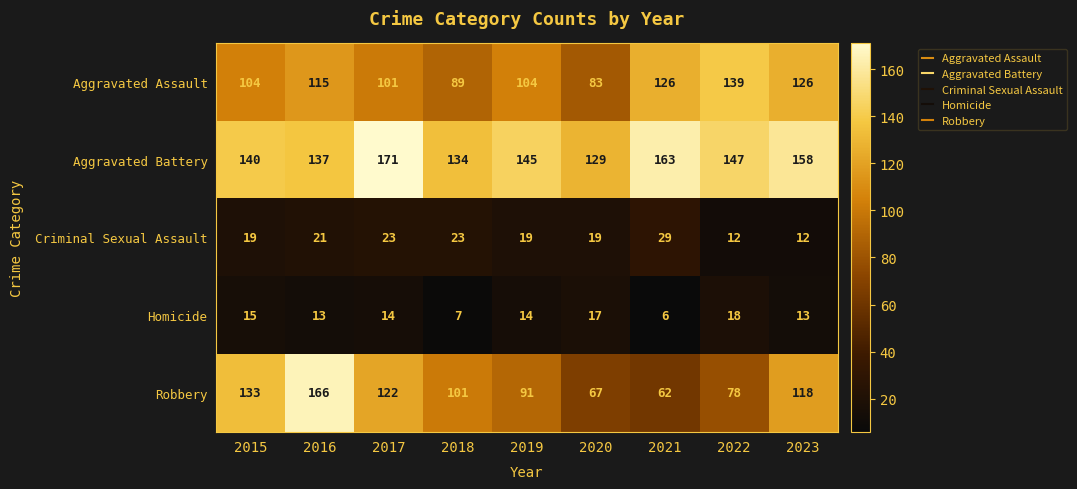

At which label is Robbery closest to 114?

2023